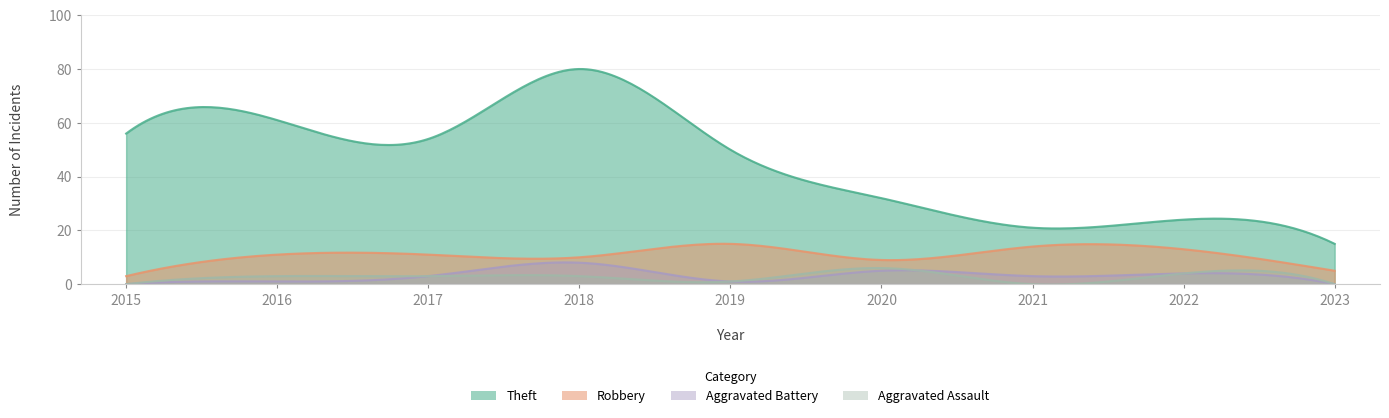

The value of Aggravated Battery at 2019 is 1. True or false?

True